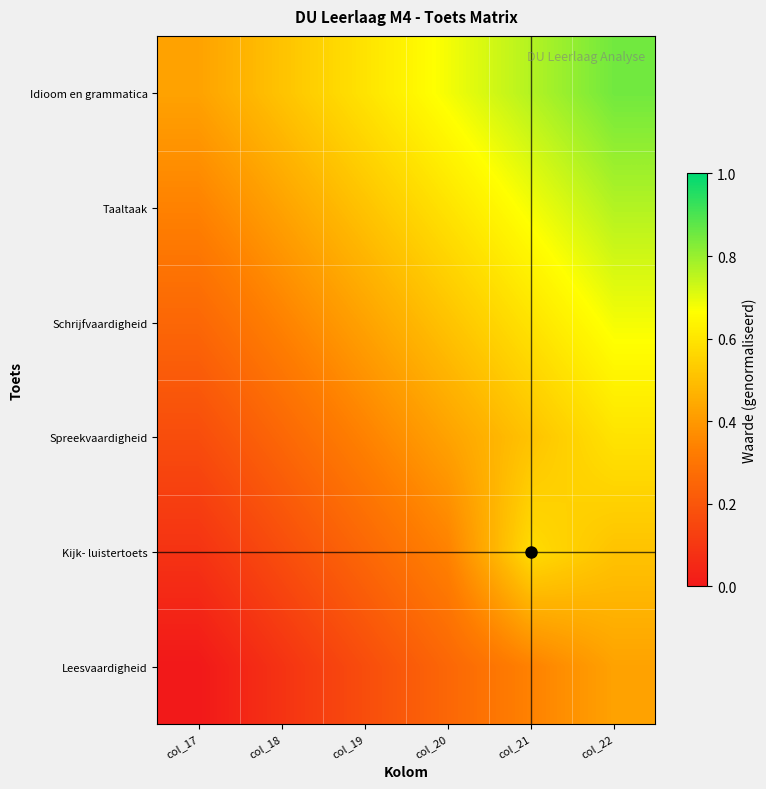

Reading right to left, what are all the values shown in this chart?

Idioom en grammatica: col_22=0.8	col_21=0.8	col_20=0.7	col_19=0.6	col_18=0.5	col_17=0.4
Taaltaak: col_22=0.8	col_21=0.7	col_20=0.6	col_19=0.5	col_18=0.4	col_17=0.3
Schrijfvaardigheid: col_22=0.7	col_21=0.6	col_20=0.5	col_19=0.4	col_18=0.3	col_17=0.3
Spreekvaardigheid: col_22=0.6	col_21=0.5	col_20=0.4	col_19=0.3	col_18=0.3	col_17=0.2
Kijk- luistertoets: col_22=0.5	col_21=0.6	col_20=0.3	col_19=0.3	col_18=0.2	col_17=0.1
Leesvaardigheid: col_22=0.4	col_21=0.3	col_20=0.3	col_19=0.2	col_18=0.1	col_17=0.0